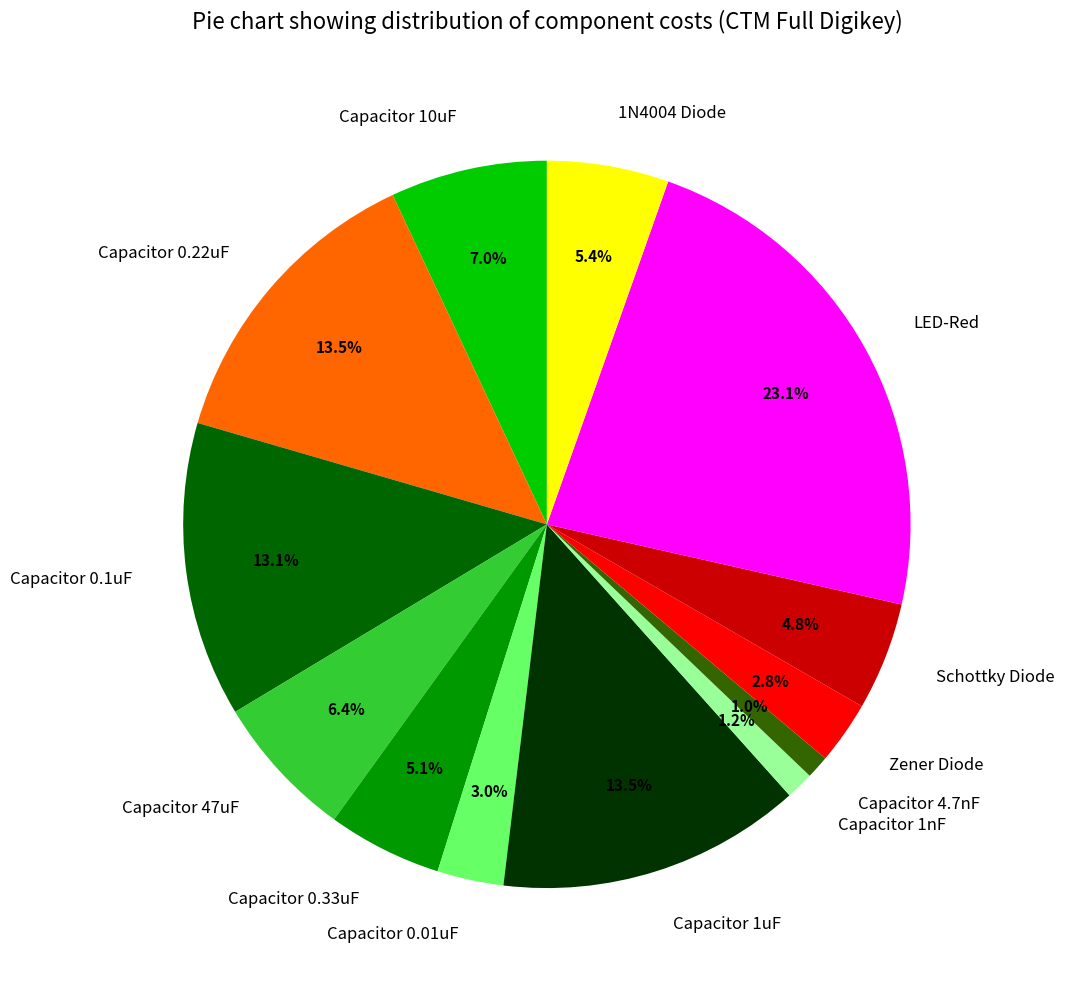

The Schottky Diode slice represents 14% of the pie. True or false?

False